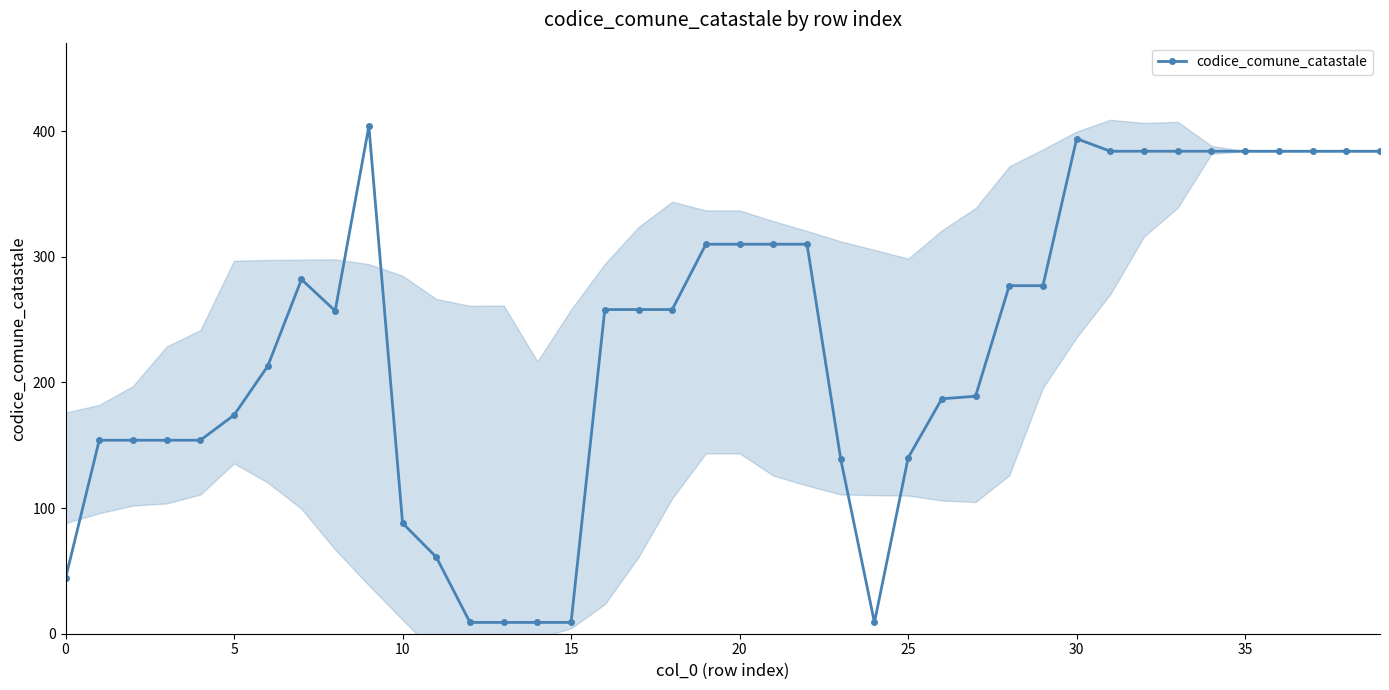

Reading left to right, extract all data points from this chart.

44	154	154	154	154	174	213	282	257	404	88	61	9	9	9	9	258	258	258	310	310	310	310	139	9	140	187	189	277	277	394	384	384	384	384	384	384	384	384	384